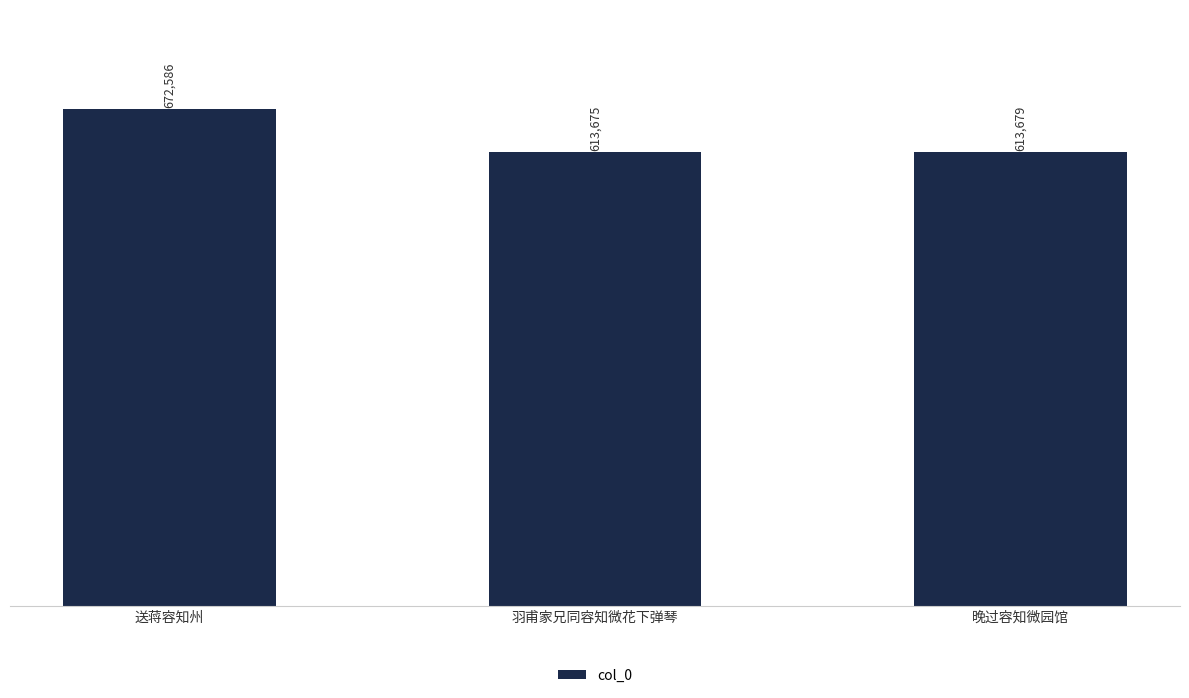

Which category has the highest value across all series?

送蒋容知州